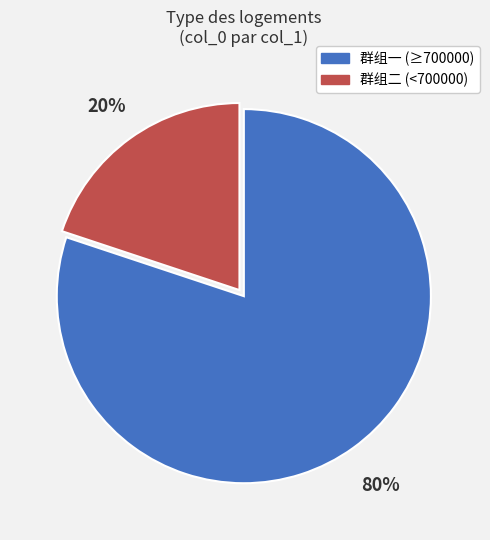

Is there any slice that represents more than half of the pie?

Yes